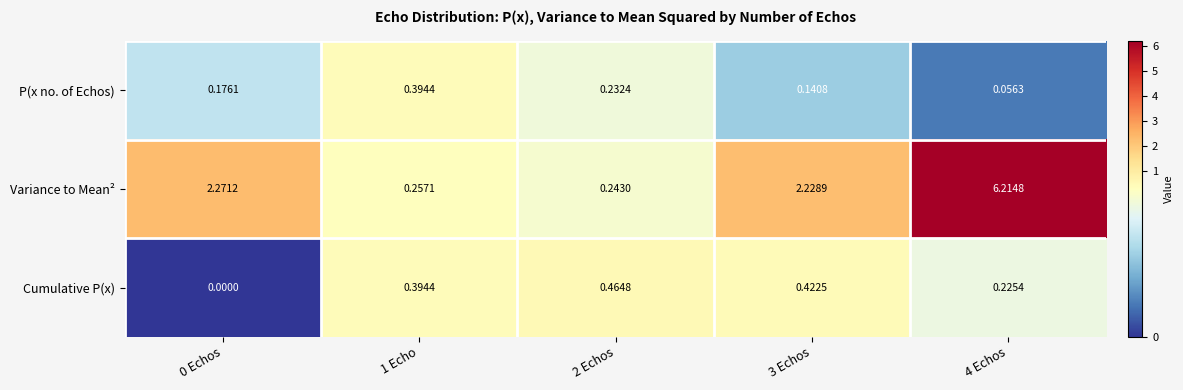

Which series has the largest total across all categories?

Variance to Mean²